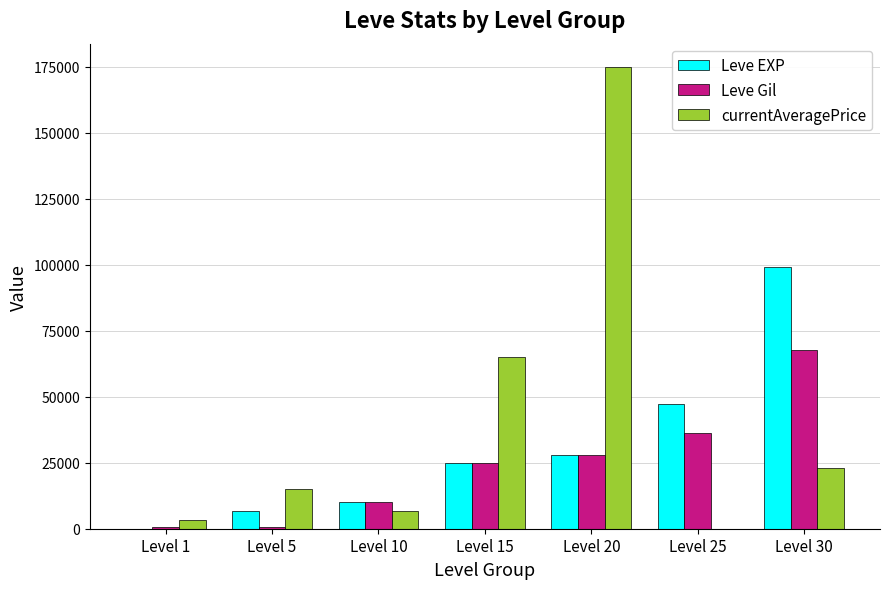

Are the bars horizontal?

No